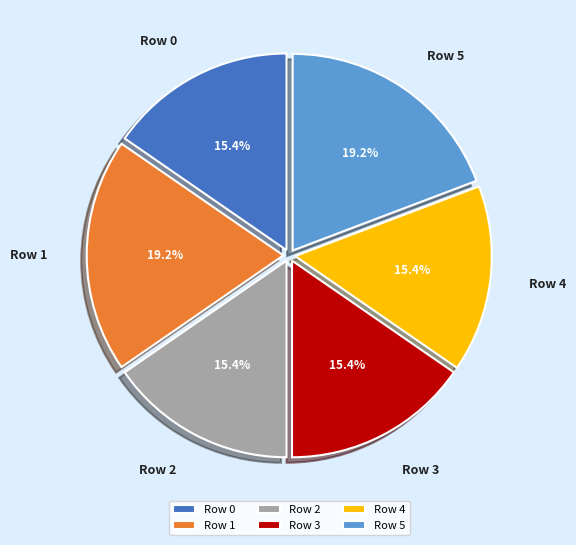

Is it true that Row 5 is 45% of the pie?

False